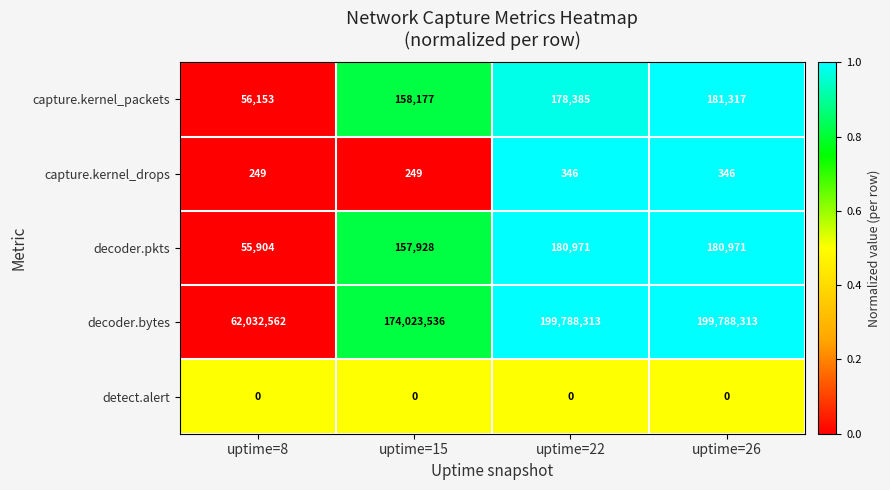

At which label is decoder.pkts closest to 118437?

uptime=15